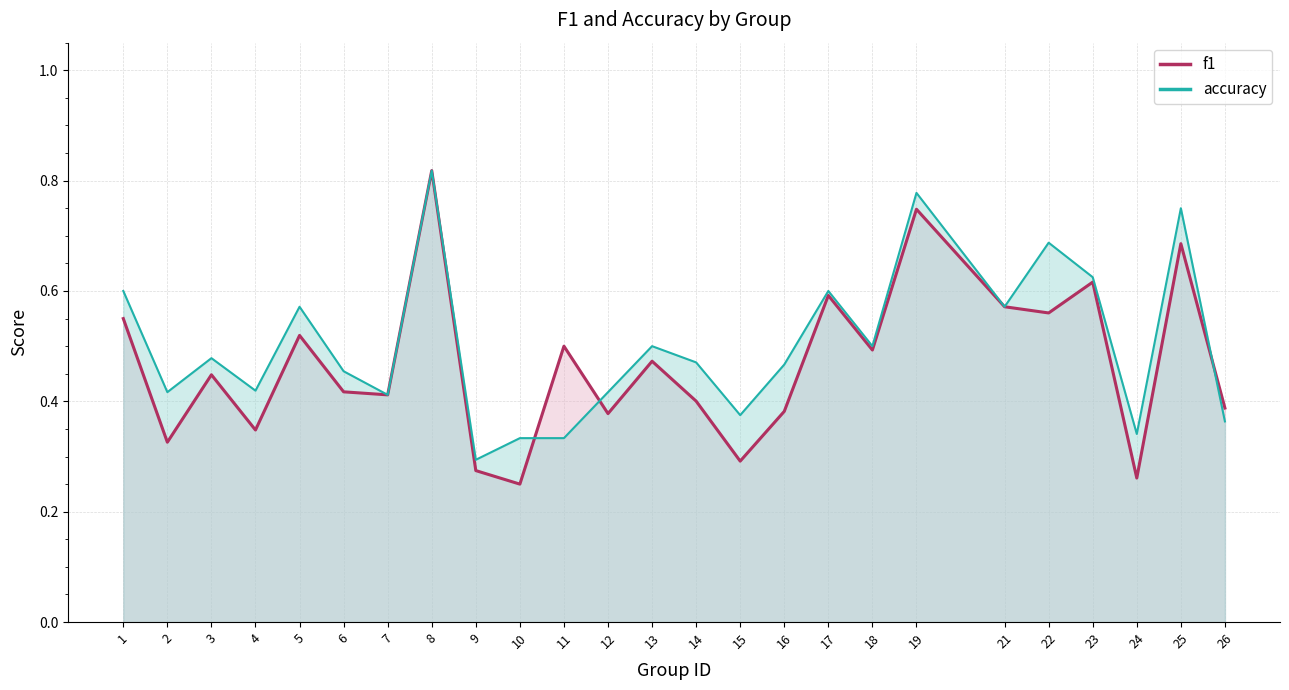

What is the sum of all f1 line values?

11.7